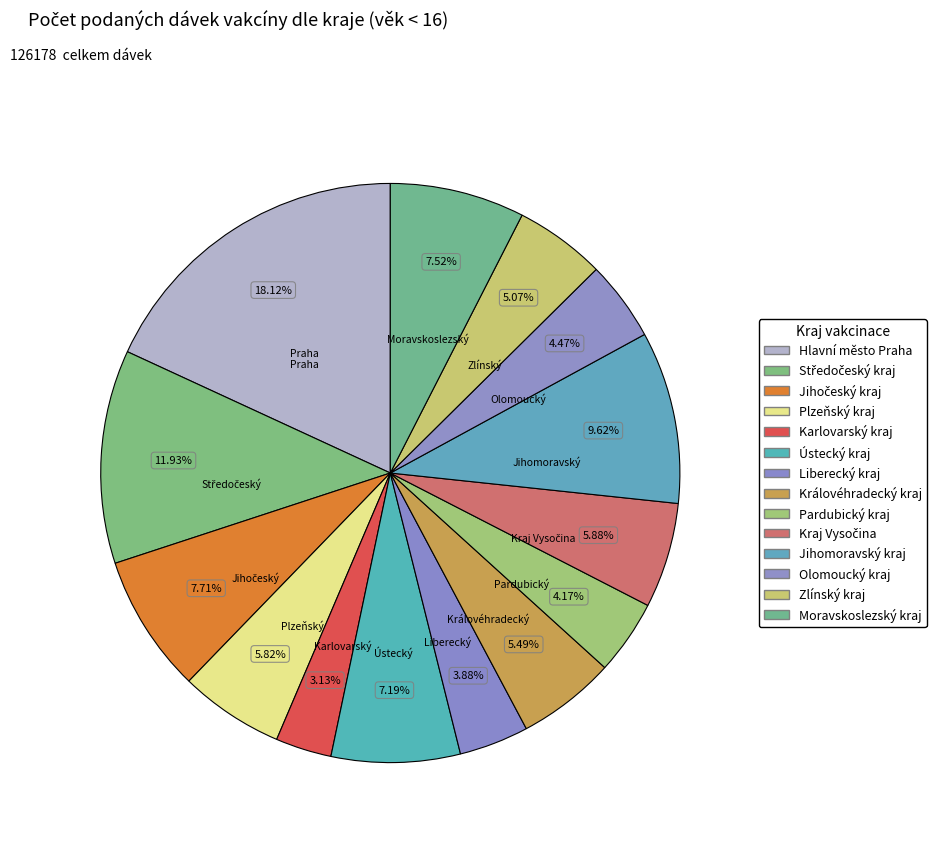

What is the smallest slice in the pie chart?

Karlovarský kraj